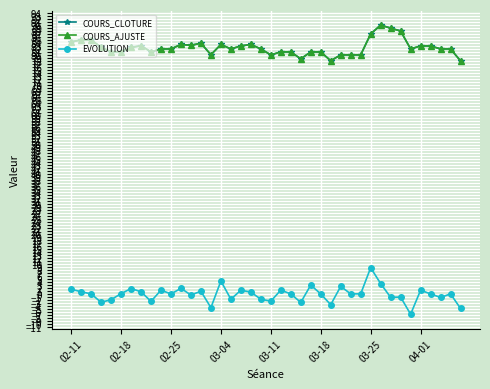

Which series has the widest spread of values?

EVOLUTION